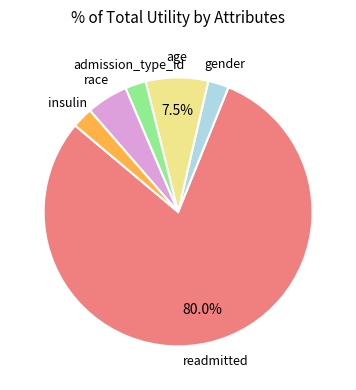

How many segments does this pie chart have?

6